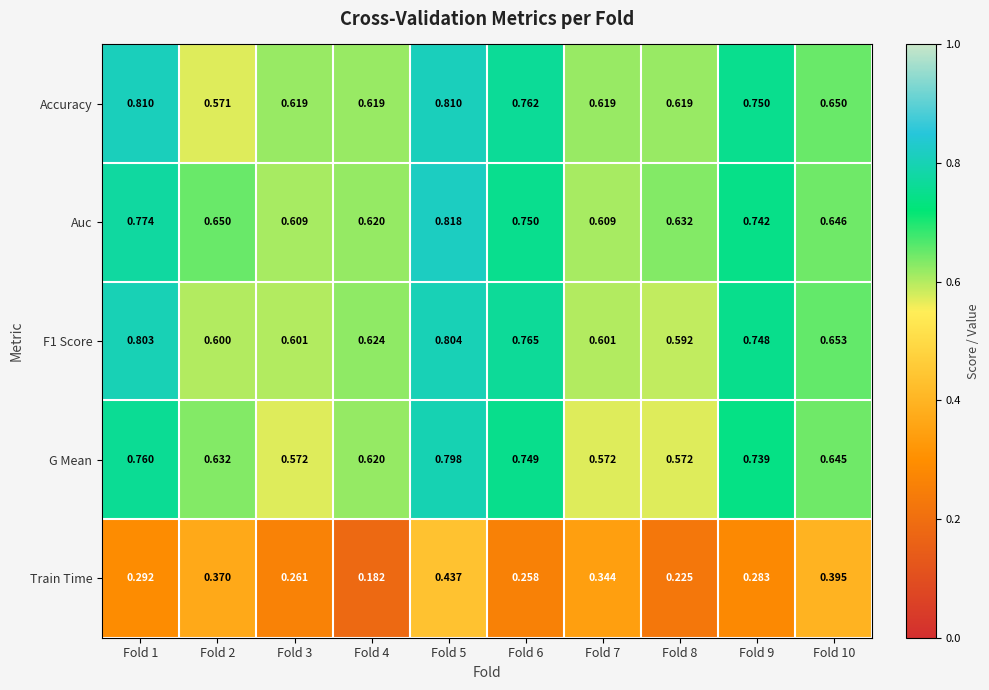

Which series has the largest range (max minus min)?

Train Time